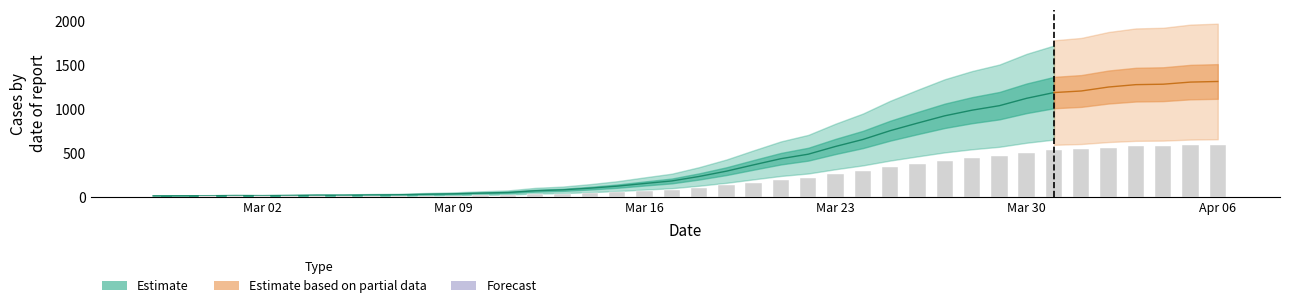

What is the value of the 16th bar from the left?

82